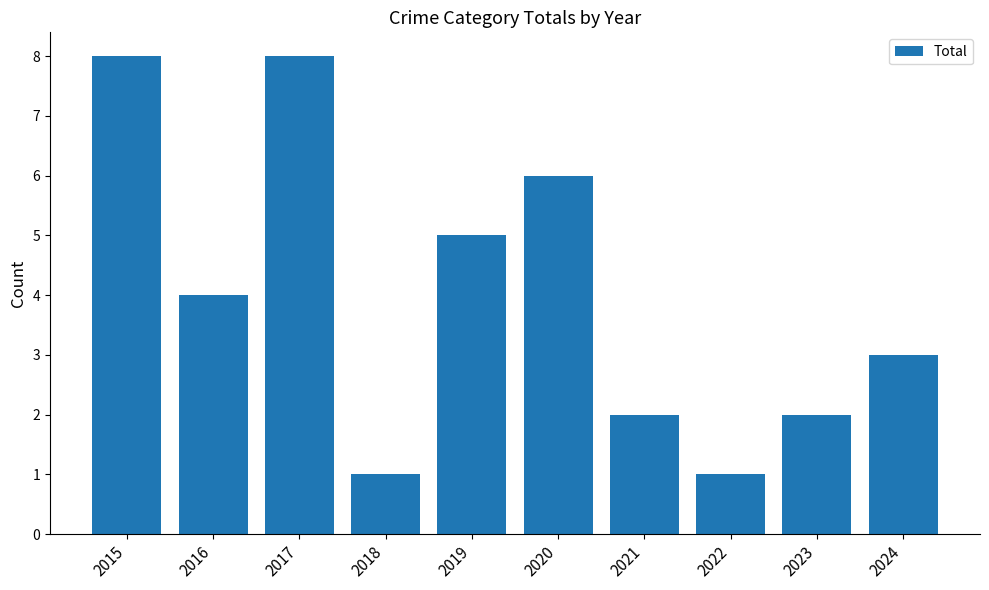

What is the value of the 10th bar from the left?

3